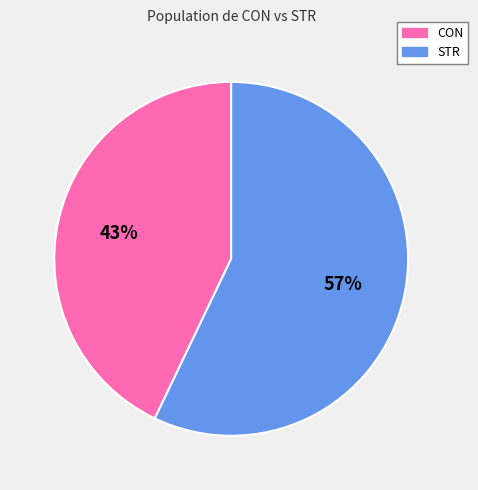

Rank the categories by value from lowest to highest.

CON, STR